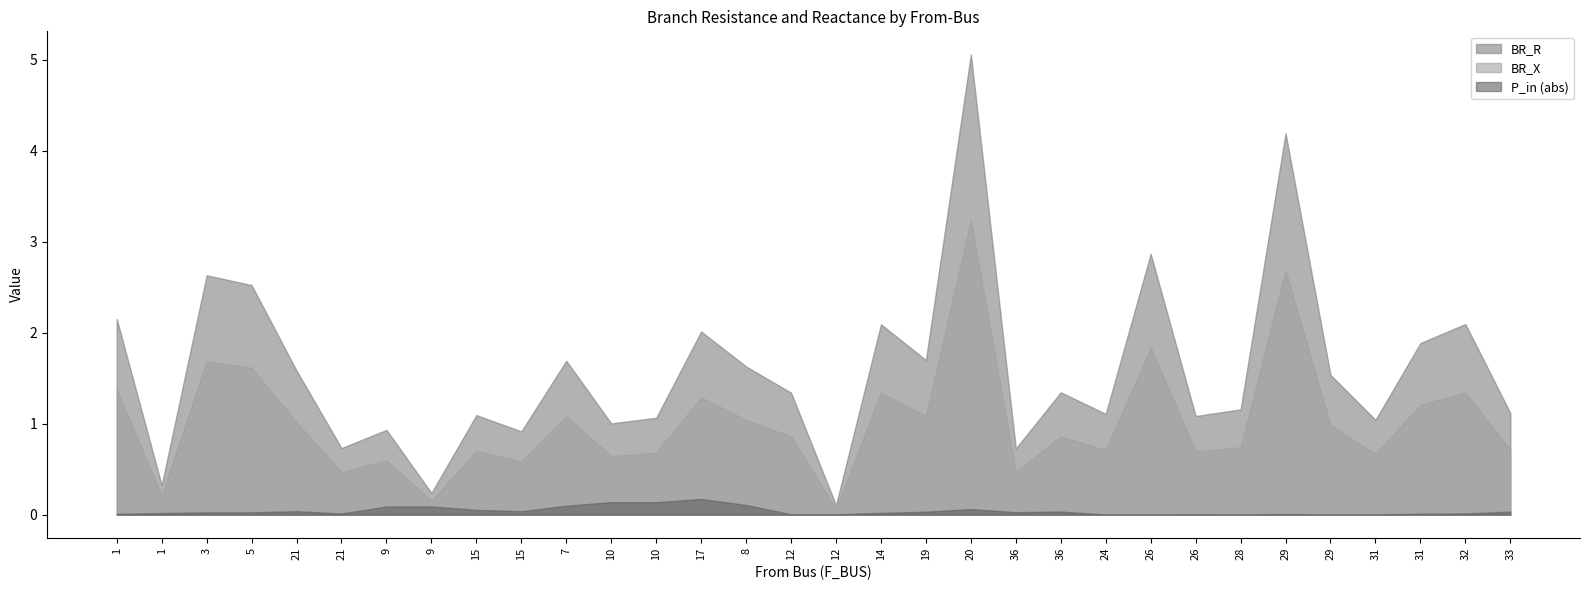

In BR_X, how many points are lower than both neighbors (excluding endpoints)?

11